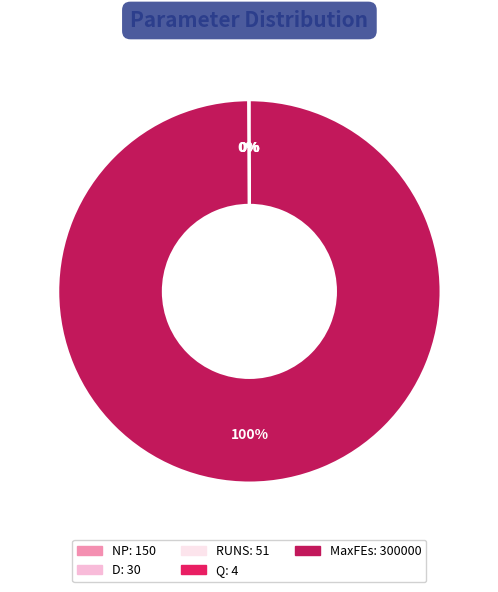

What is the largest slice in the pie chart?

MaxFEs